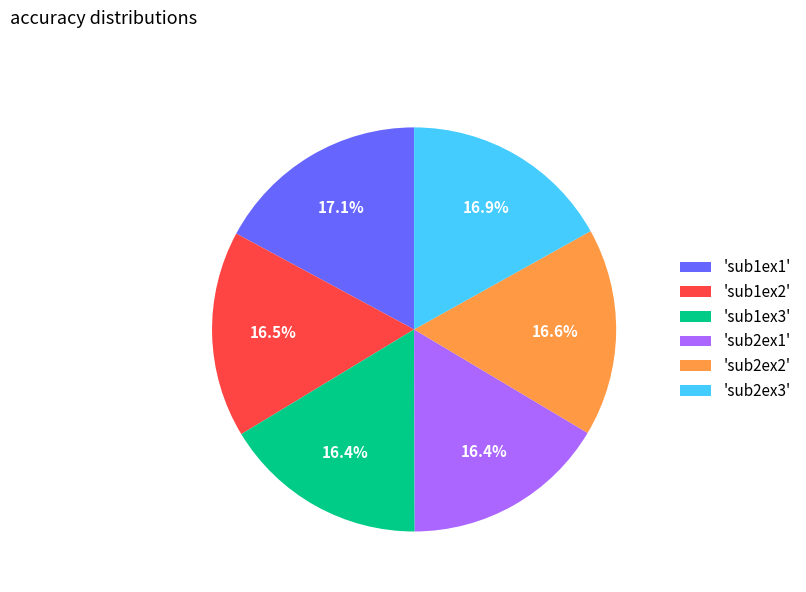

Does 'sub2ex2' represent more than half of the total?

No